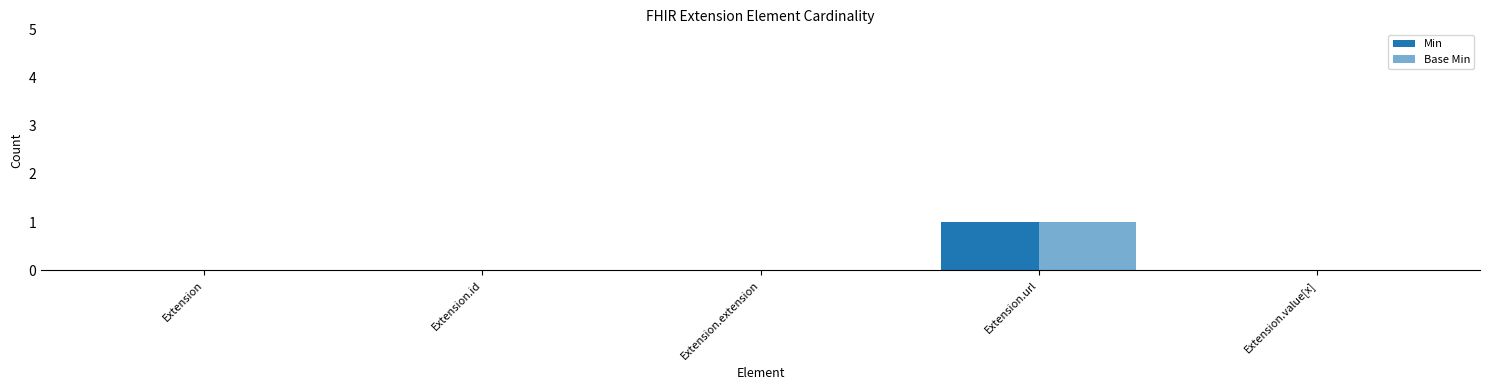

How many groups of bars are there?

5